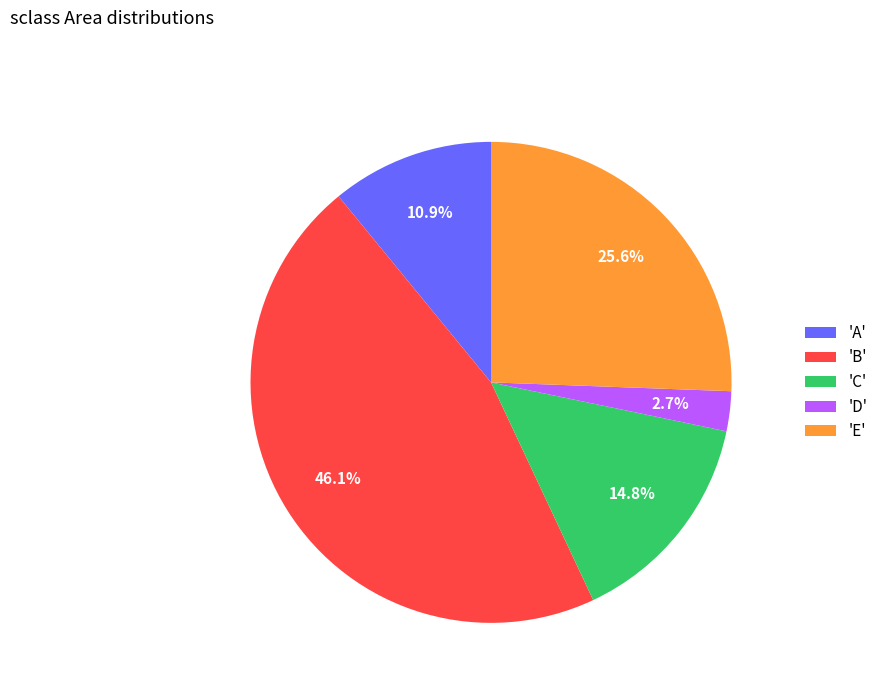

Does 'D' represent more than half of the total?

No